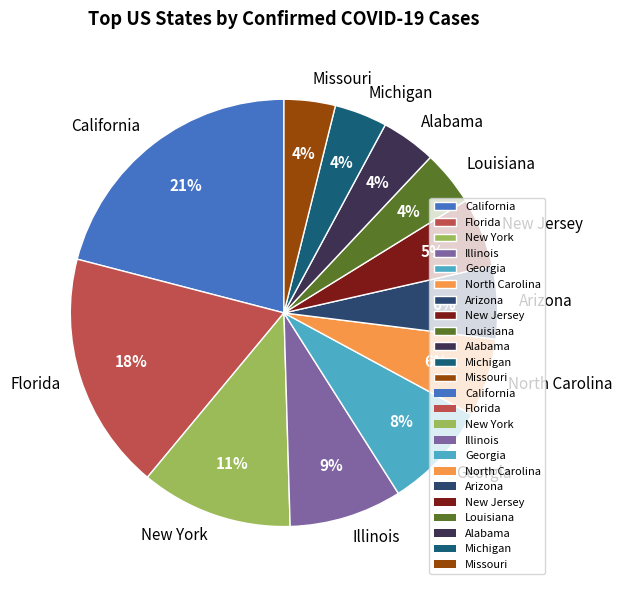

Do Georgia and North Carolina together represent more than half of the pie?

No